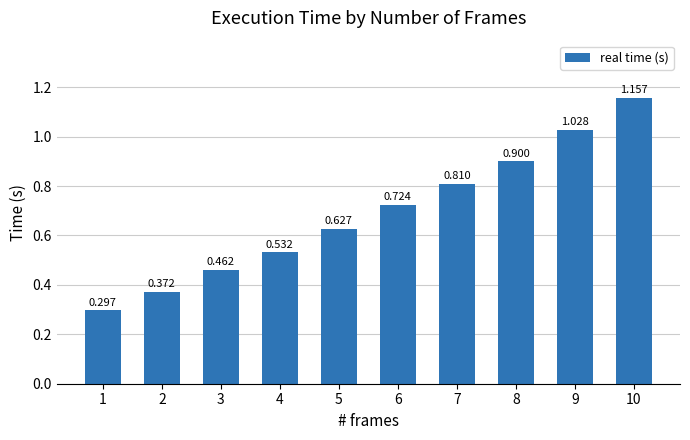

Which category has the highest value across all series?

10